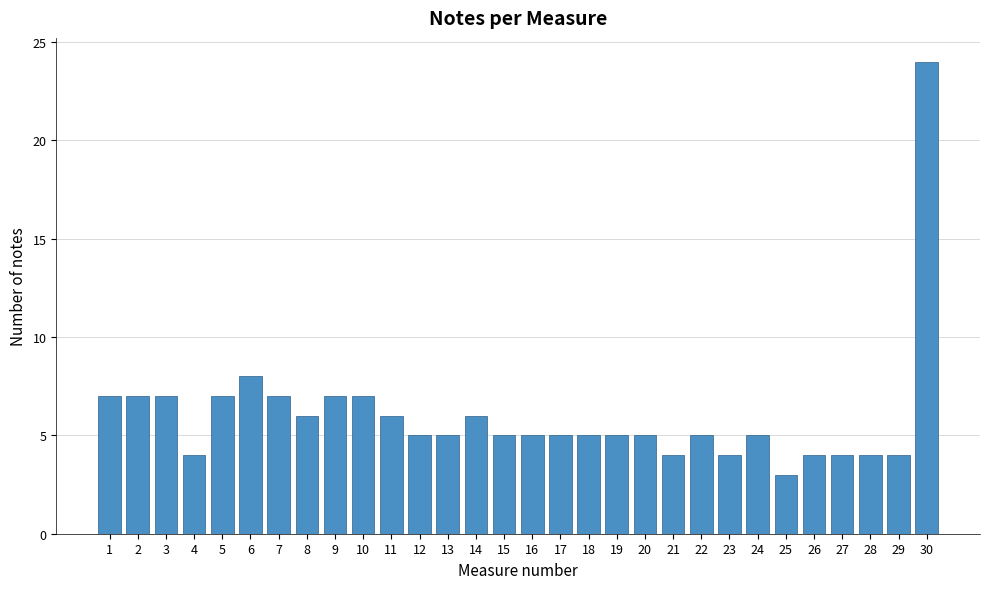

Reading left to right, transcribe all the data shown in this chart.

7	7	7	4	7	8	7	6	7	7	6	5	5	6	5	5	5	5	5	5	4	5	4	5	3	4	4	4	4	24